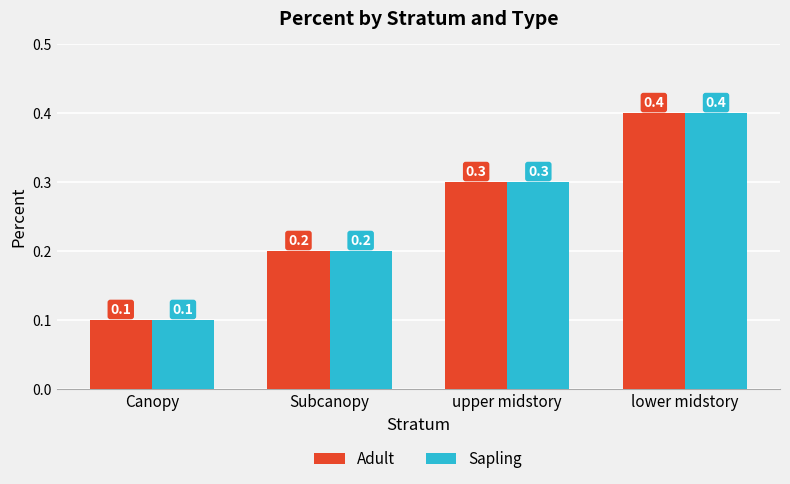

List the labels in order of Adult value, smallest first.

Canopy, Subcanopy, upper midstory, lower midstory